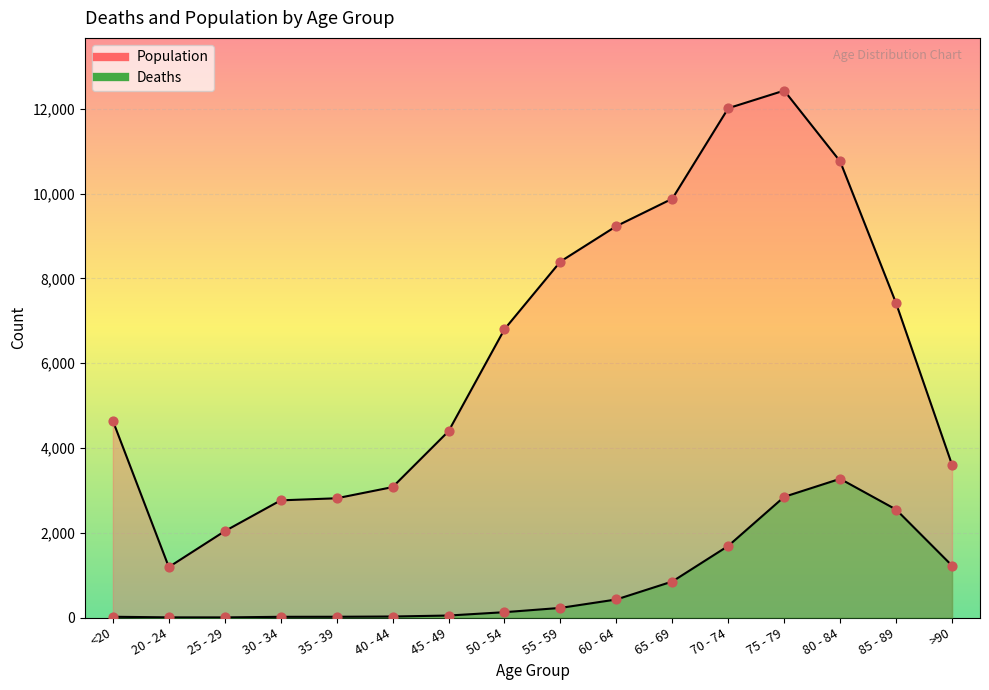

What are all the series names shown in the legend?

Deaths, Population